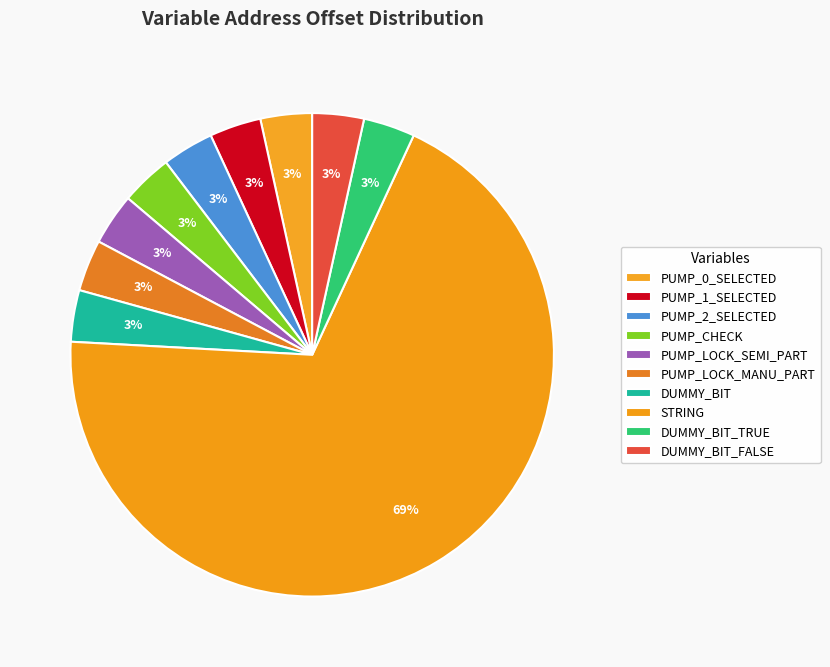

True or false: PUMP_2_SELECTED accounts for 3% of the total.

True